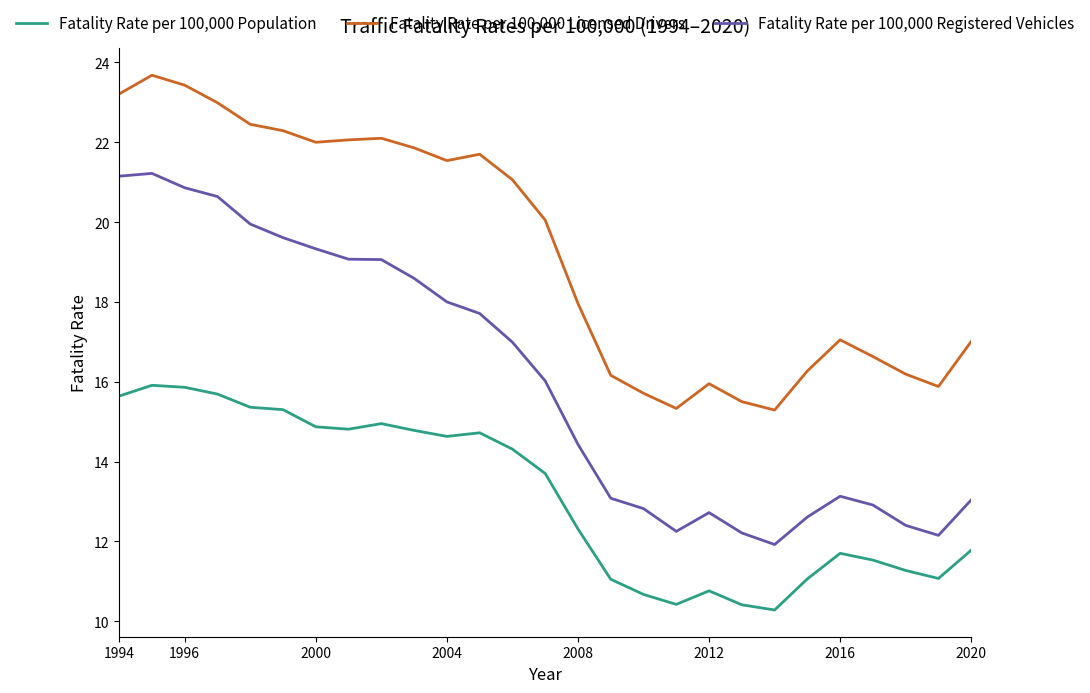

What is the minimum value for Fatality Rate per 100,000 Registered Vehicles?

11.9